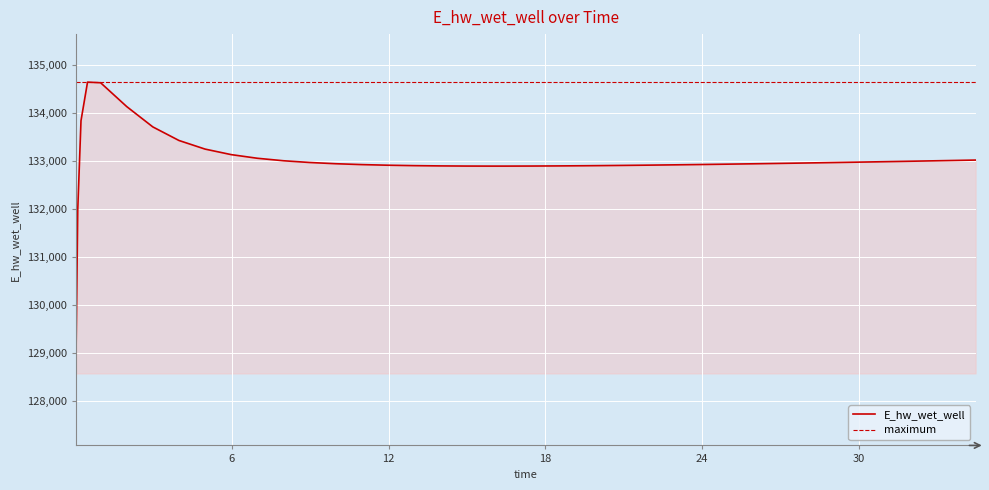

True or false: the data shows 208984.3 at 25.96875.

False